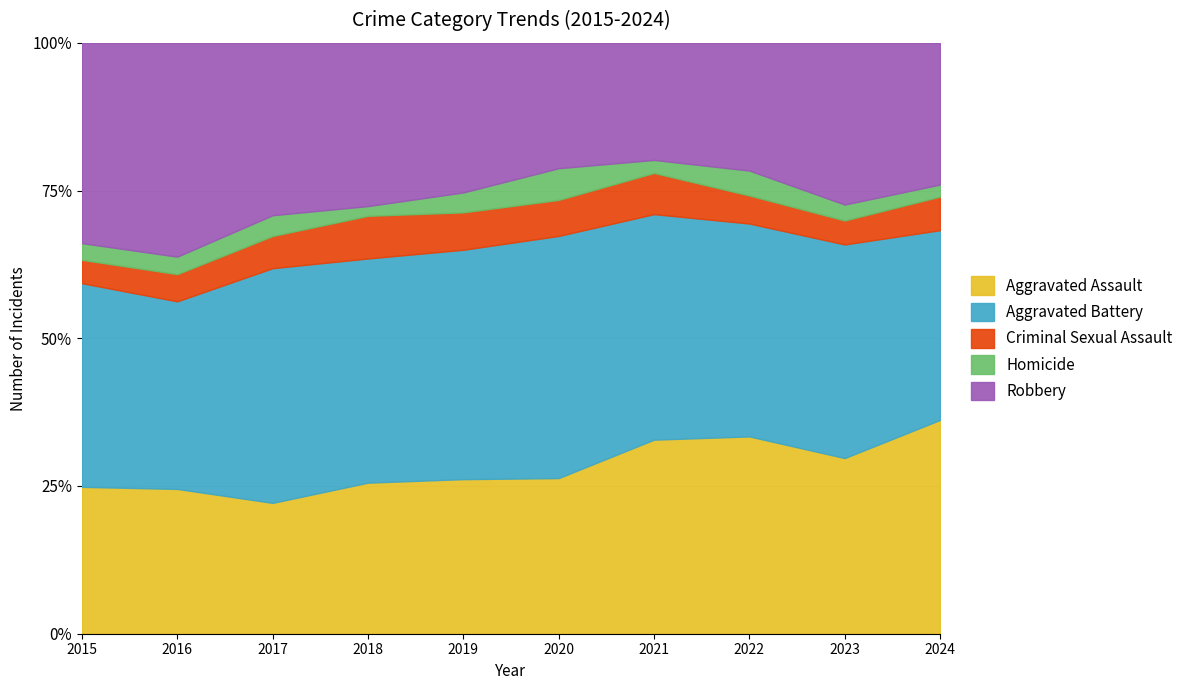

At which label is Homicide closest to 14?

2015